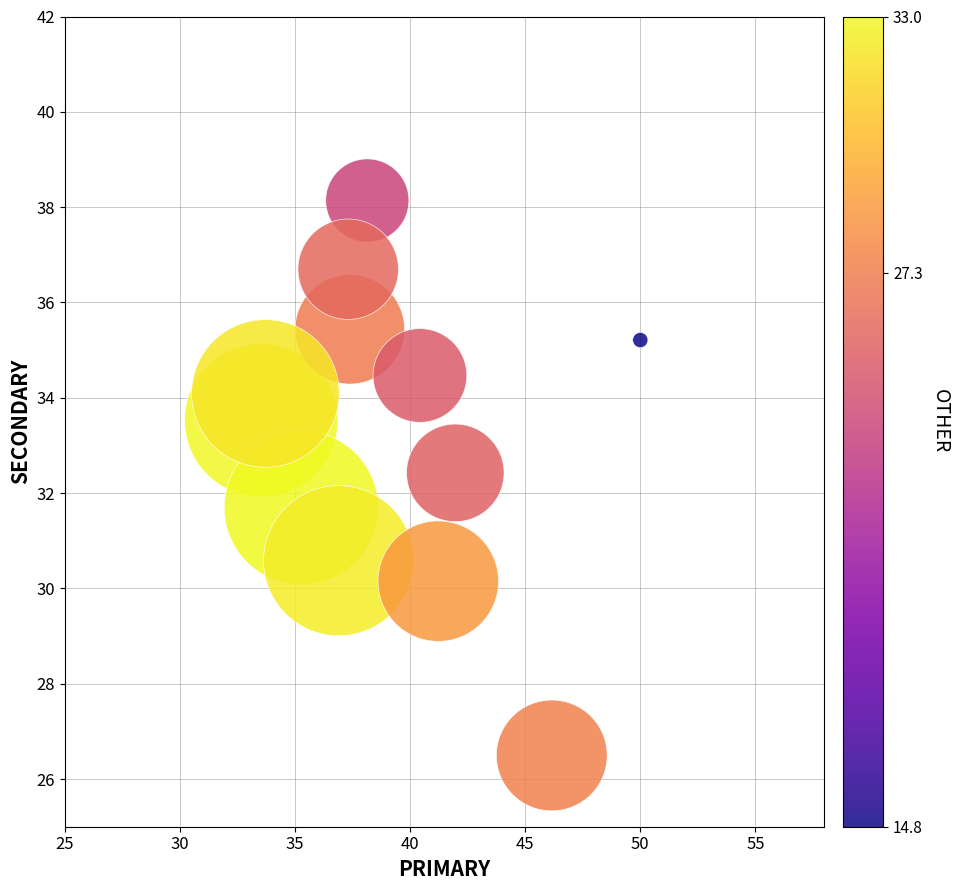

What is the average X value?

39.3